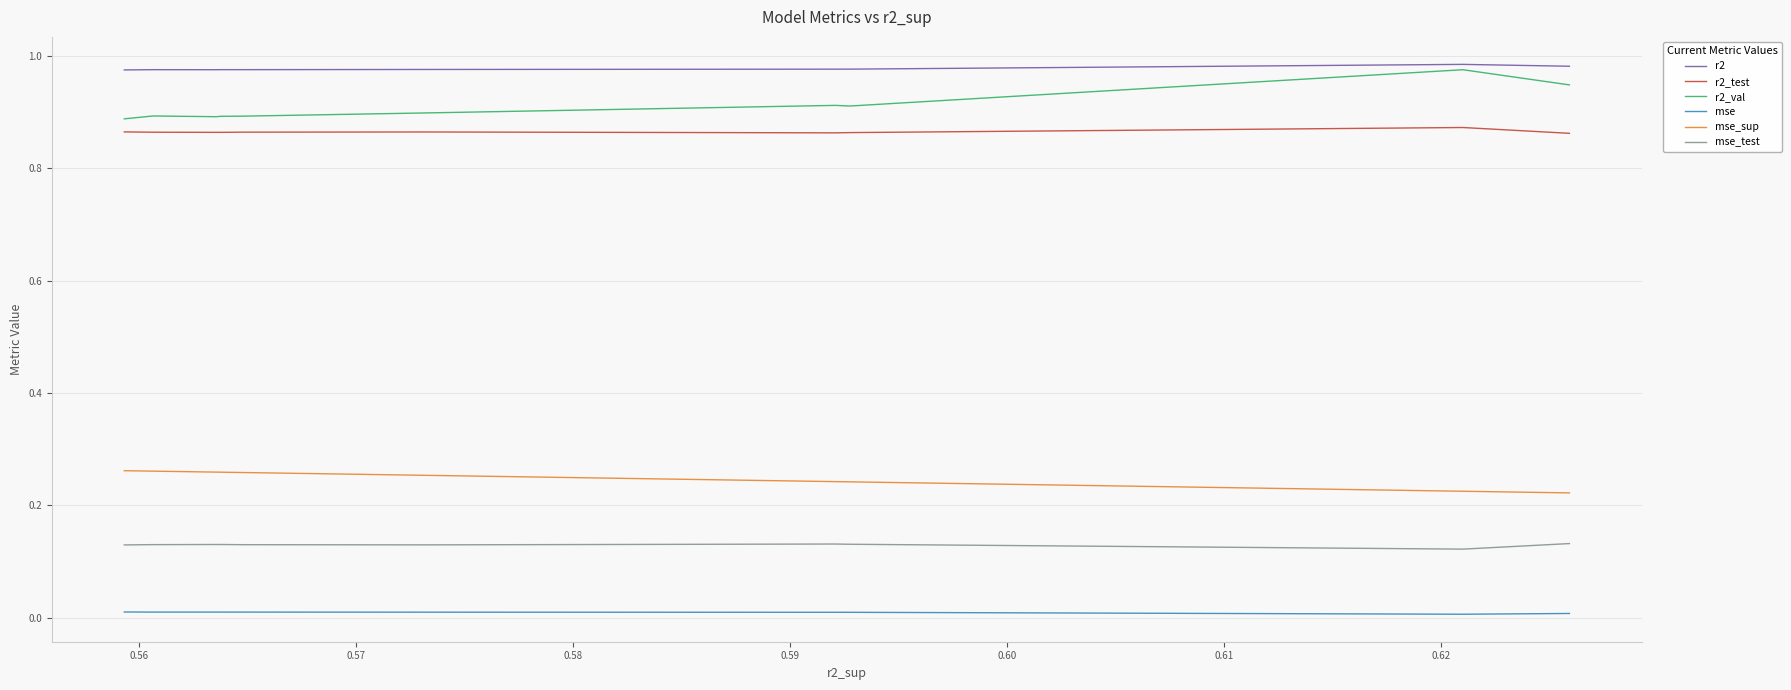

What is the sum of all mse_test values?

1.3